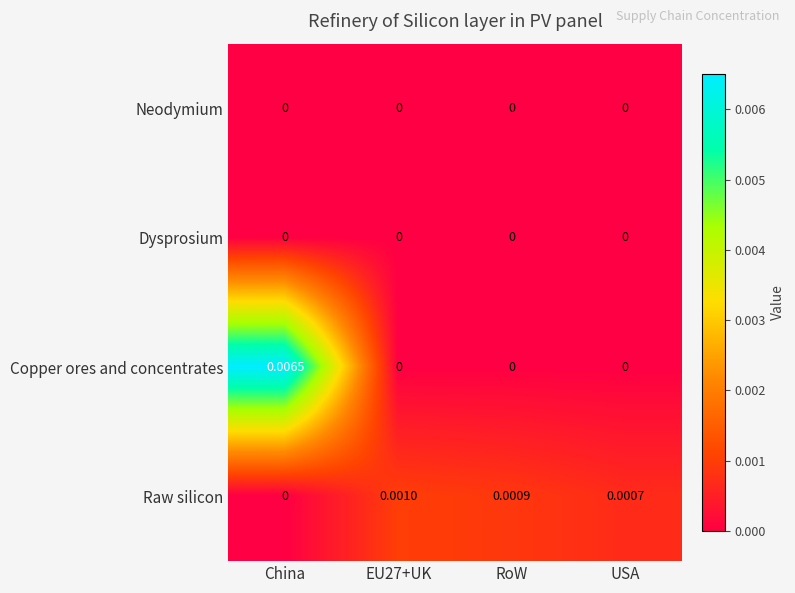

Is the value of Copper ores and concentrates at EU27+UK greater than the value of Raw silicon at USA?

No